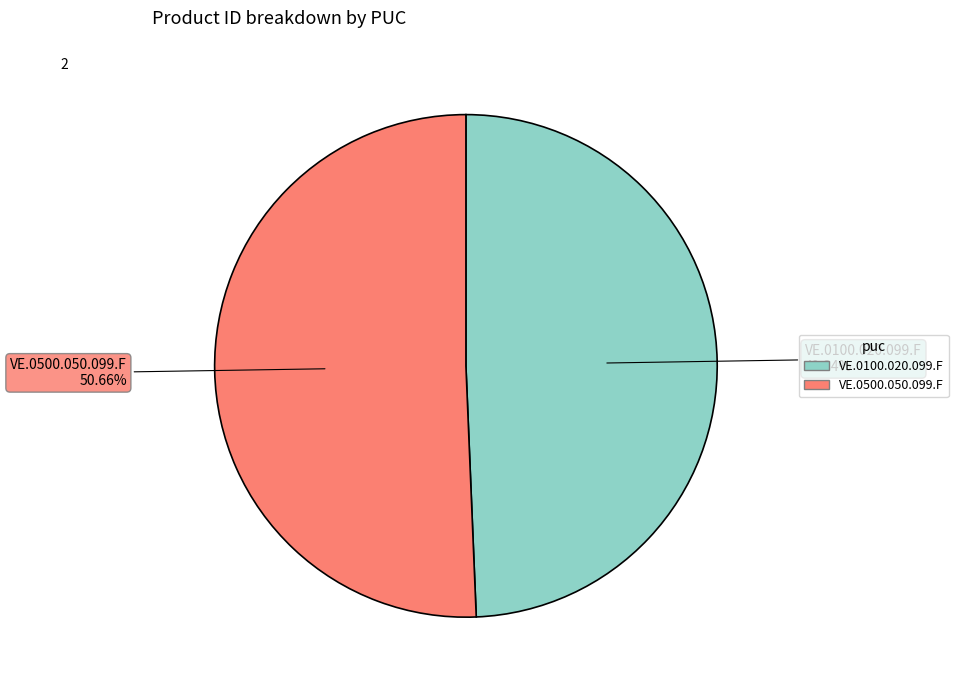

What percentage is the VE.0100.020.099.F slice, to the nearest percent?

49%